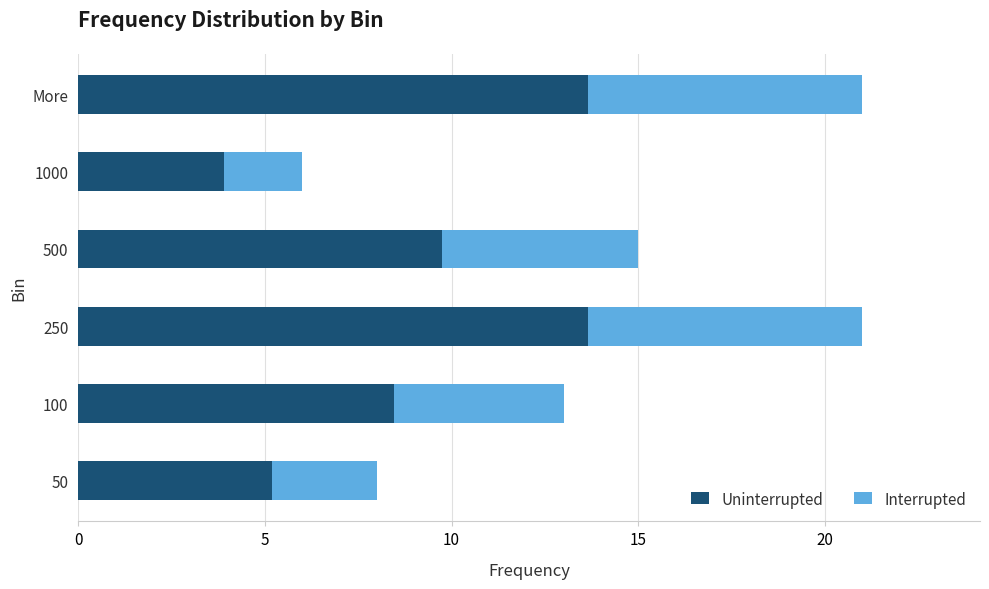

What is the total value across all series at 250?

21.0